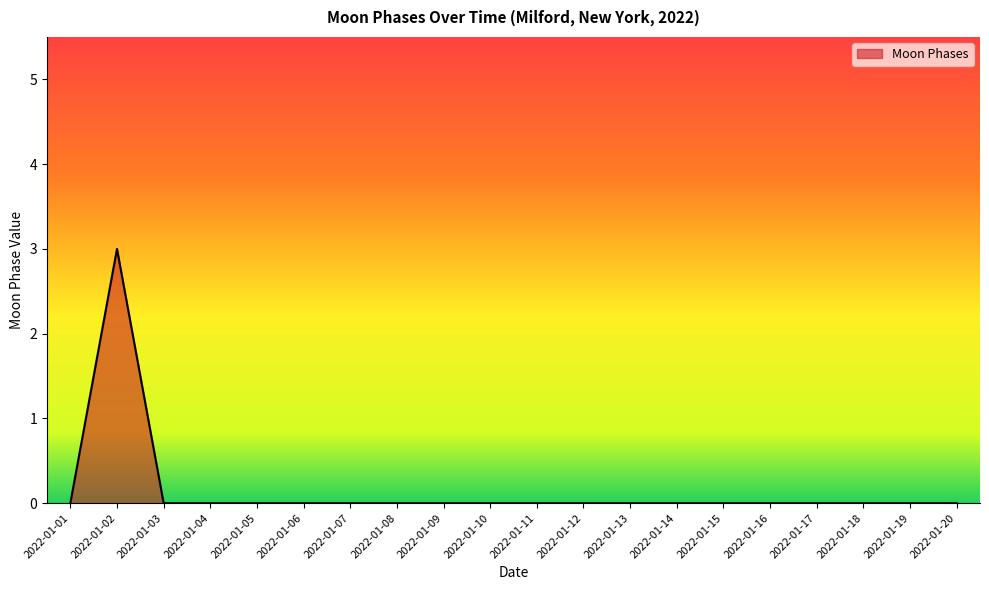

The chart shows a value of 0 at 2022-01-03. True or false?

True